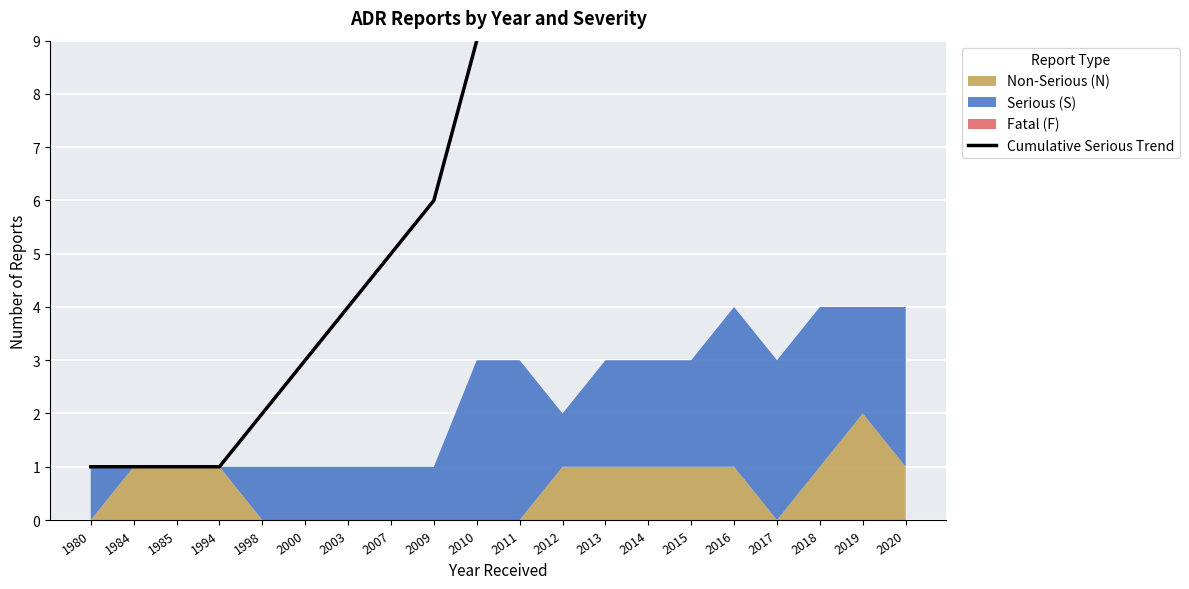

Reading right to left, extract all data points from this chart.

33	30	28	25	22	19	17	15	13	12	9	6	5	4	3	2	1	1	1	1